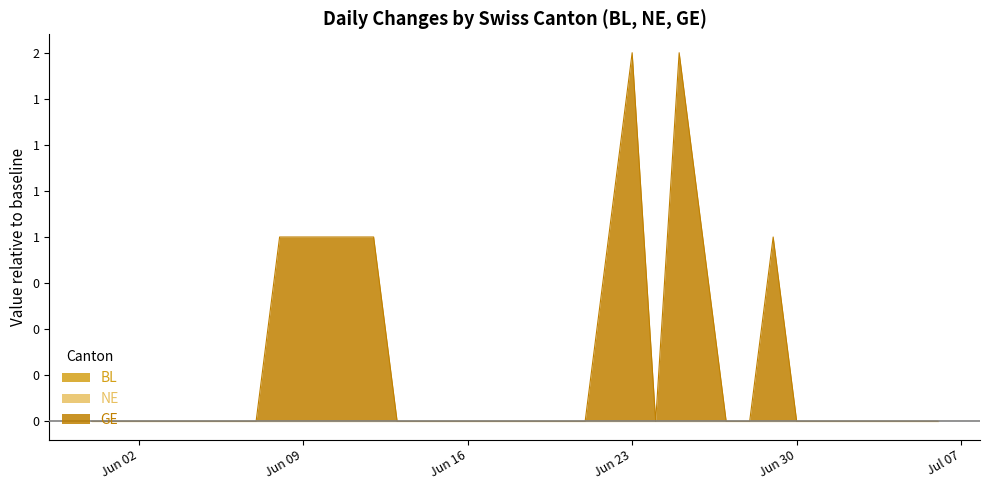

Rank the series at 2020-06-13 from lowest to highest value.

BL, NE, GE